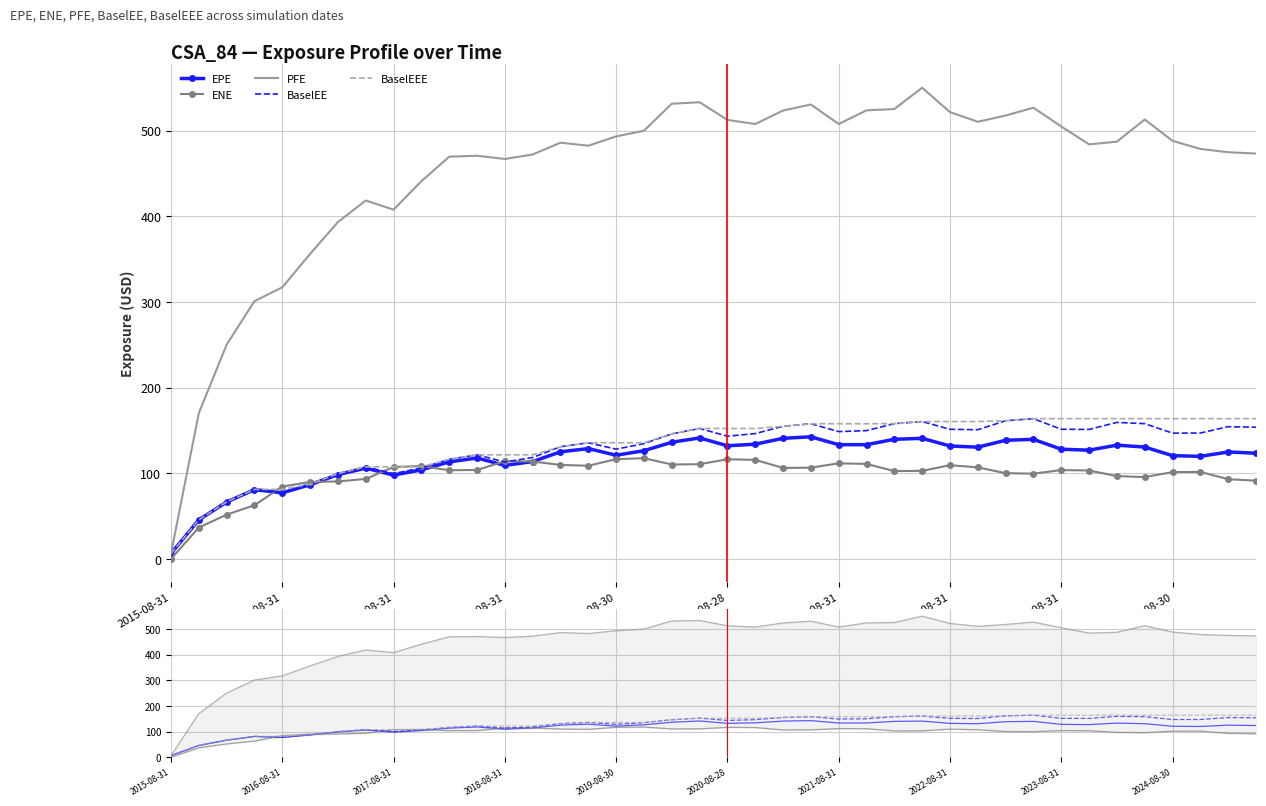

At which category does the chart reach its minimum across all series?

2015-08-31